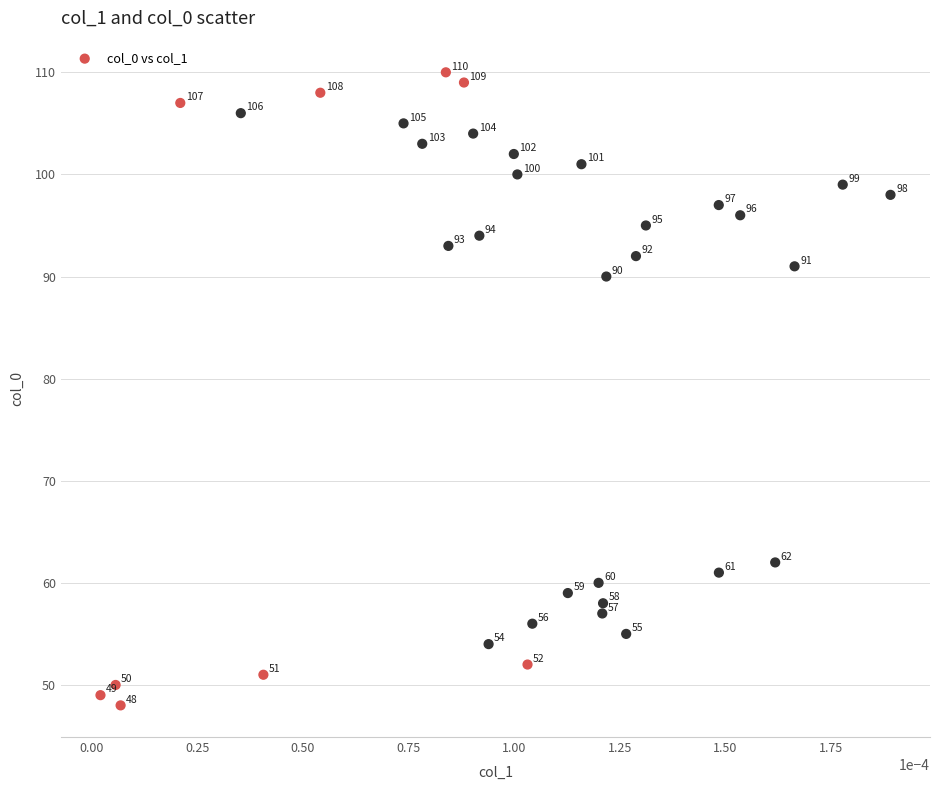

What Y value in the scatter plot is closest to 79?

90